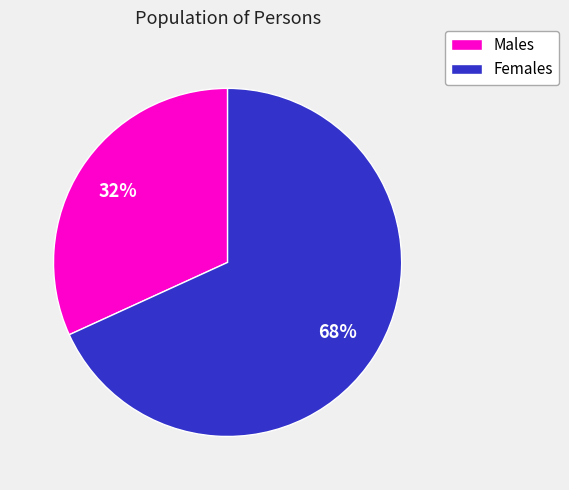

Which slice represents more than half of the pie?

Females